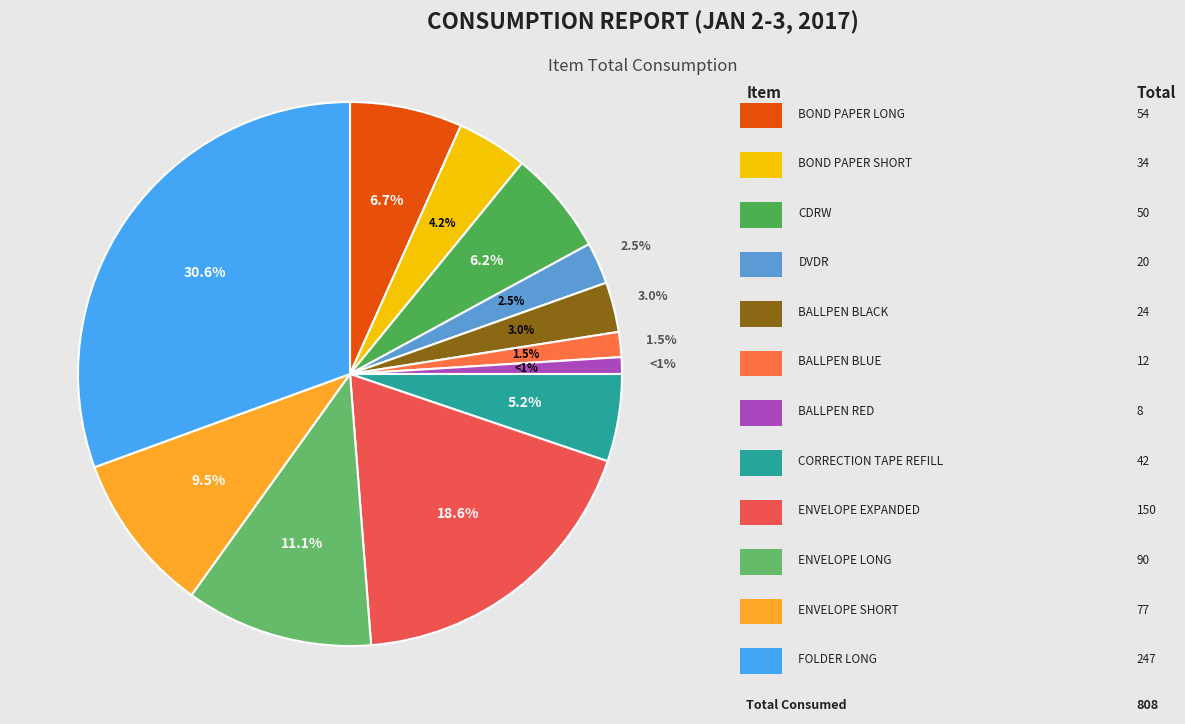

Which slice is the largest?

FOLDER LONG